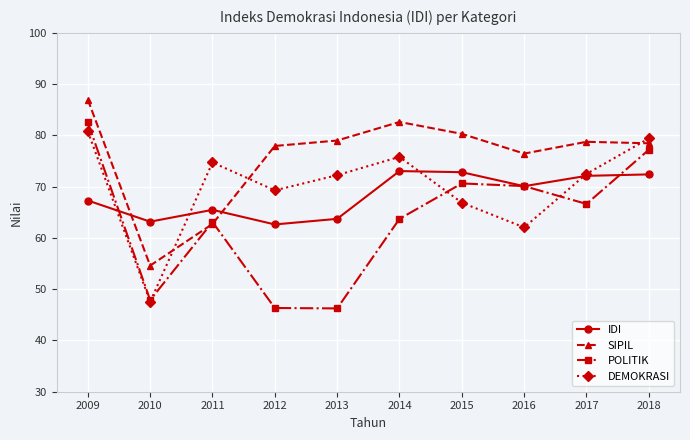

What is the value of the POLITIK point at the 10th from the left?

77.2